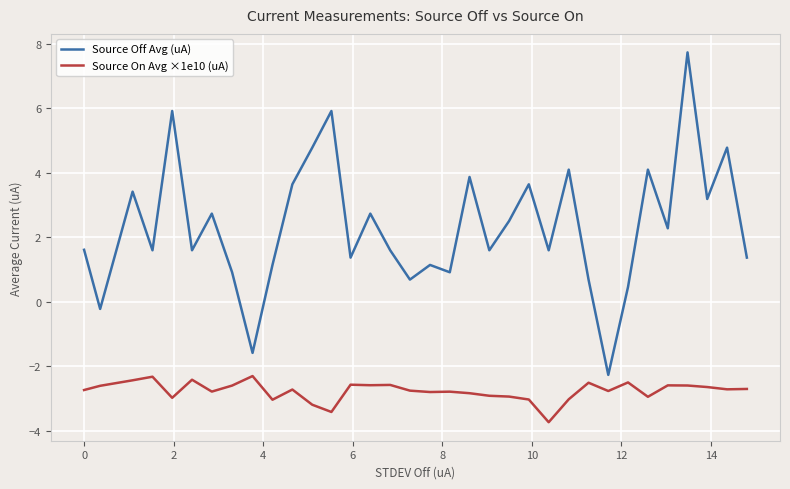

What is the difference between the maximum and minimum values in the Source Off Avg (uA) series?

10.0